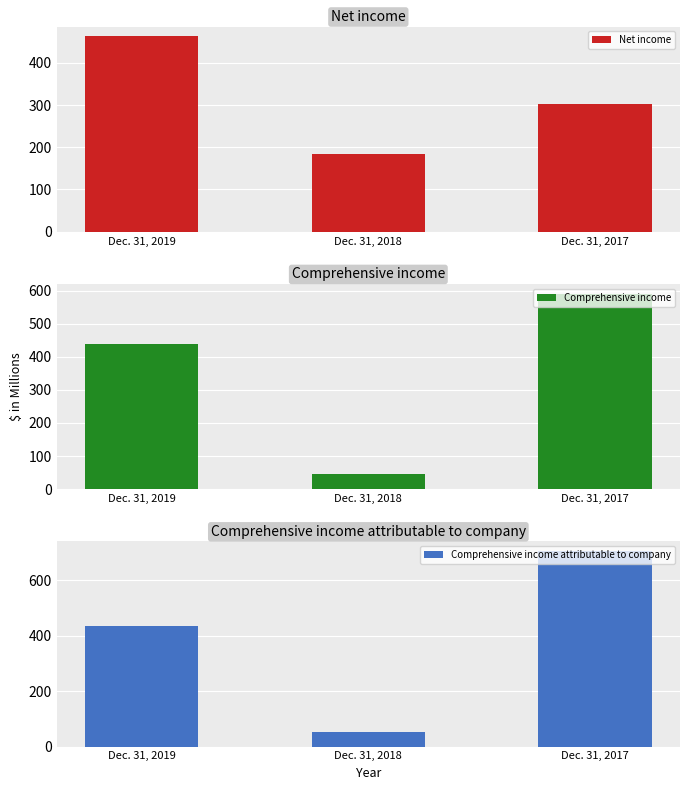

Reading left to right, extract all data points from this chart.

Net income: Dec. 31, 2019=462.8	Dec. 31, 2018=183.7	Dec. 31, 2017=303.0
Comprehensive income: Dec. 31, 2019=437.0	Dec. 31, 2018=44.5	Dec. 31, 2017=590.3
Comprehensive income attributable to company: Dec. 31, 2019=435.8	Dec. 31, 2018=51.9	Dec. 31, 2017=705.1